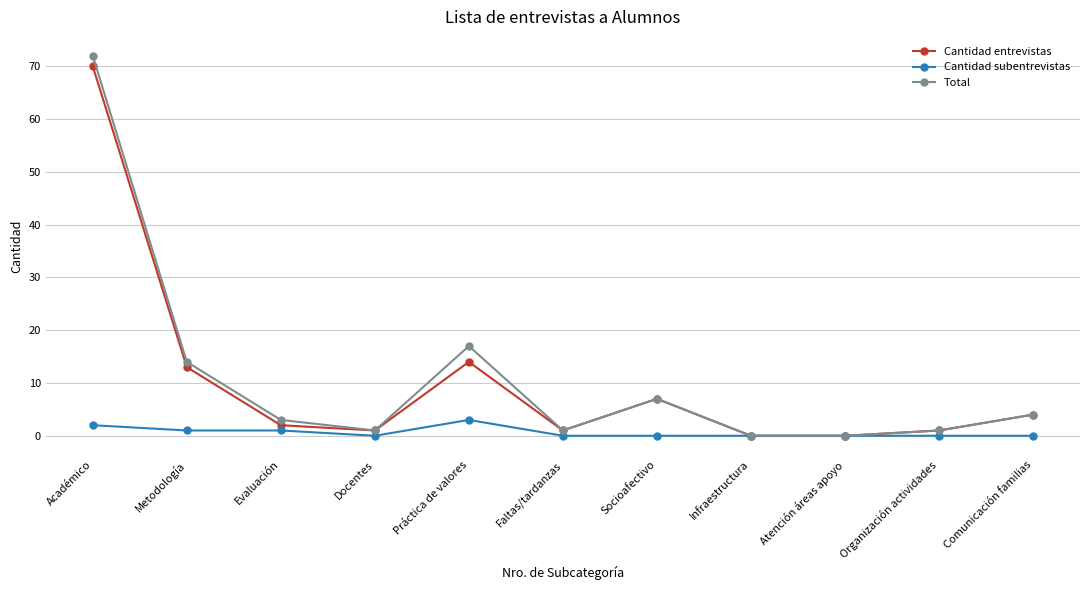

What are all the series names shown in the legend?

Cantidad entrevistas, Cantidad subentrevistas, Total